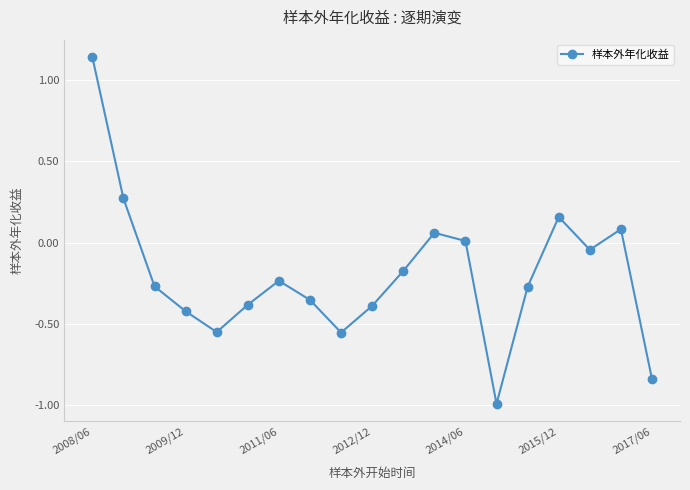

How many interior local valleys (lower than both neighbors) does the data have?

4